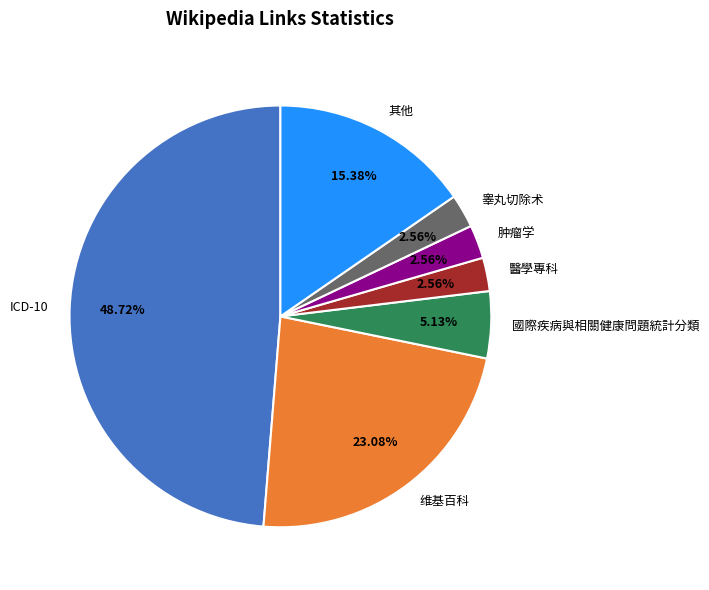

Is it true that 國際疾病與相關健康問題統計分類 is 16% of the pie?

False